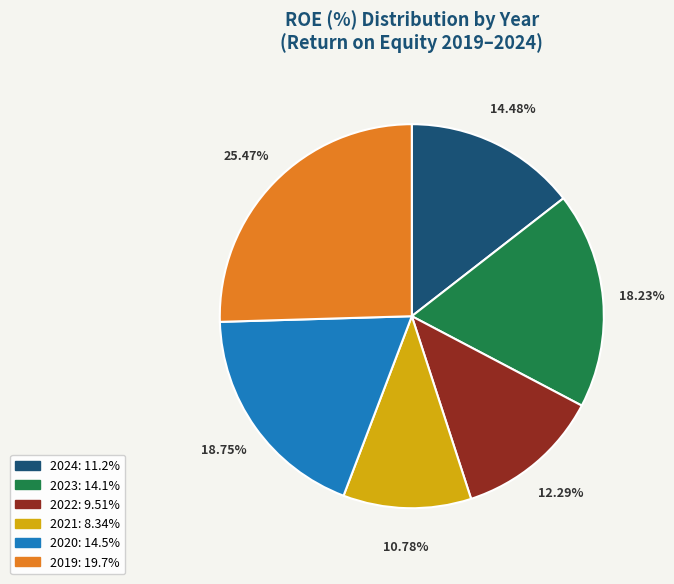

Is it true that 2022 is 19% of the pie?

False